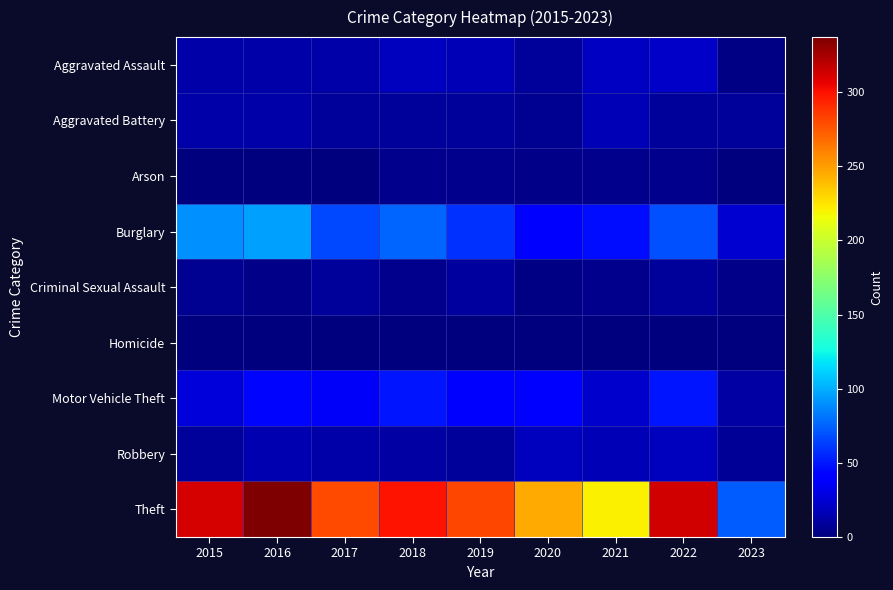

Which series changed the most between 2019 and 2020?

Theft